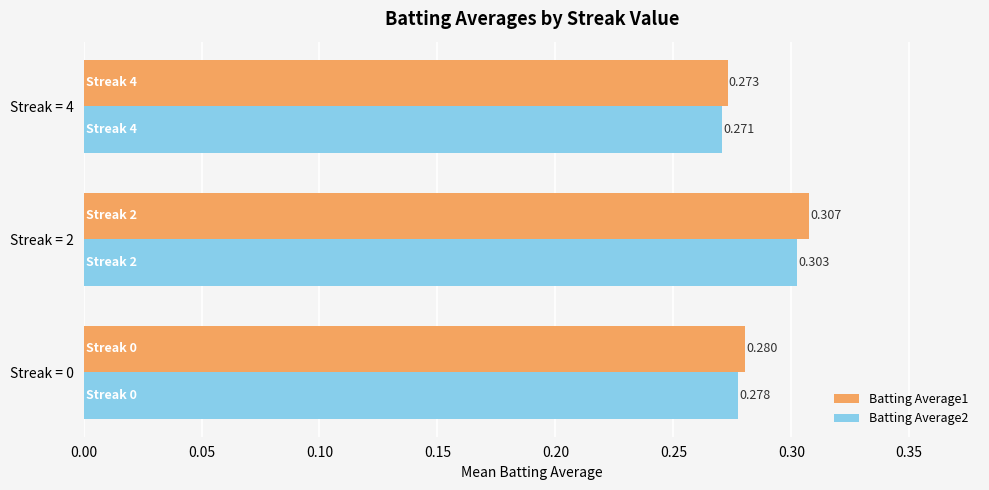

What is the sum of all Batting Average2 values?

0.9